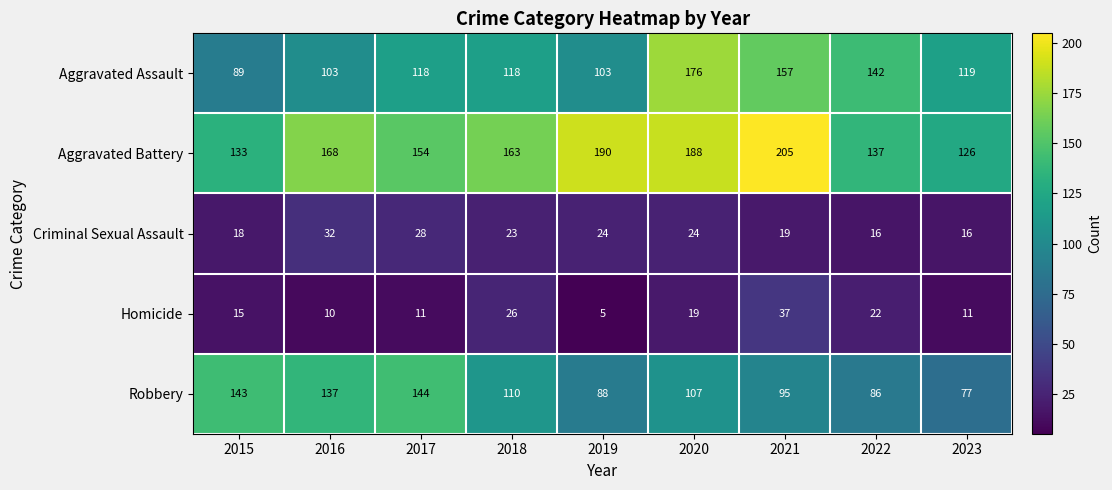

What is the lowest value of the Aggravated Battery series?

126